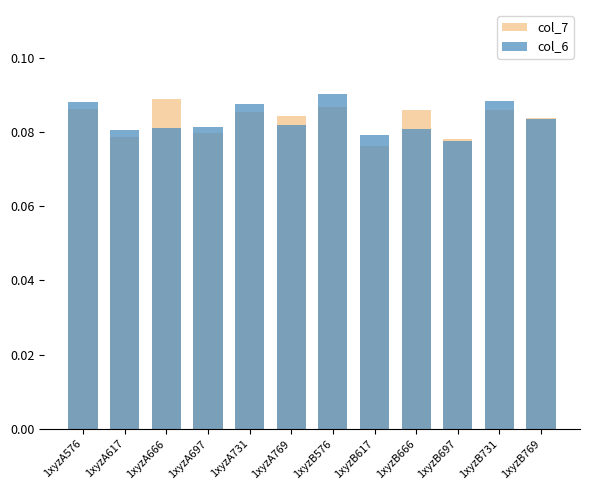

At which label does col_7 reach its minimum?

1xyzB617